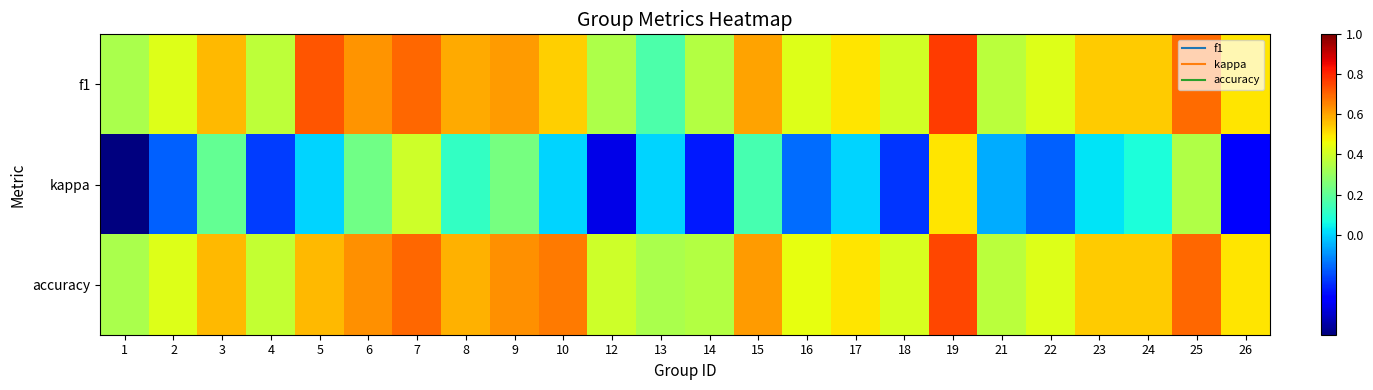

Between 1 and 14, which series saw the biggest shift?

kappa